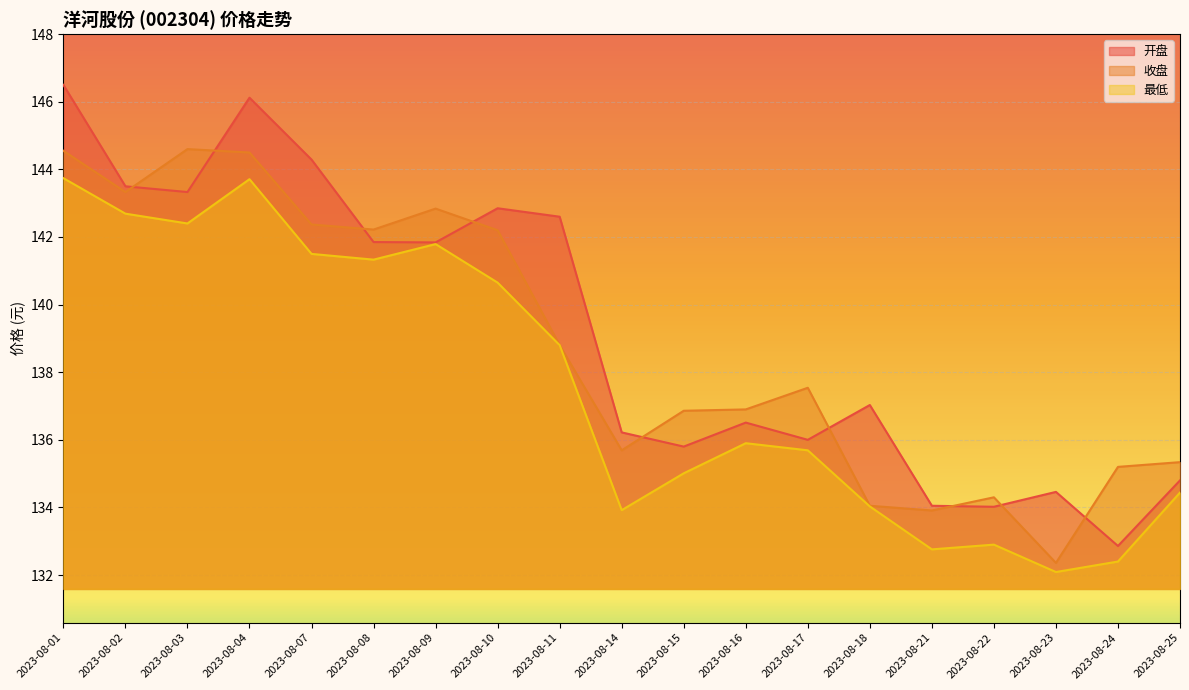

At which category is the sum across all series the highest?

2023-08-01